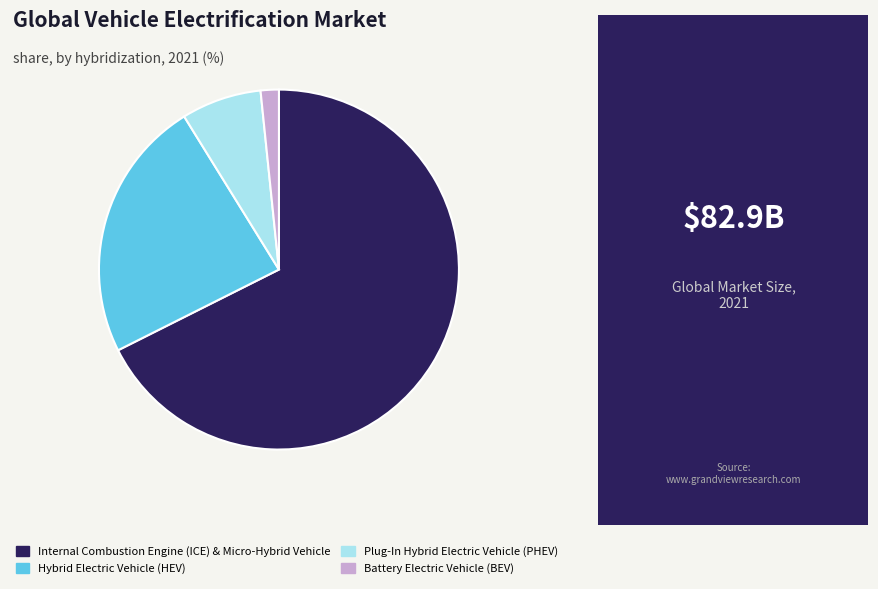

Which category accounts for the majority?

Internal Combustion Engine (ICE) & Micro-Hybrid Vehicle